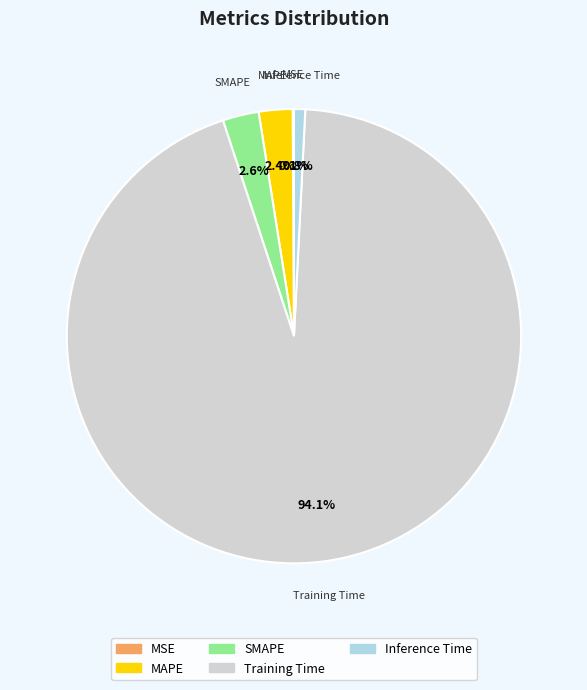

Between Training Time and SMAPE, which is larger?

Training Time